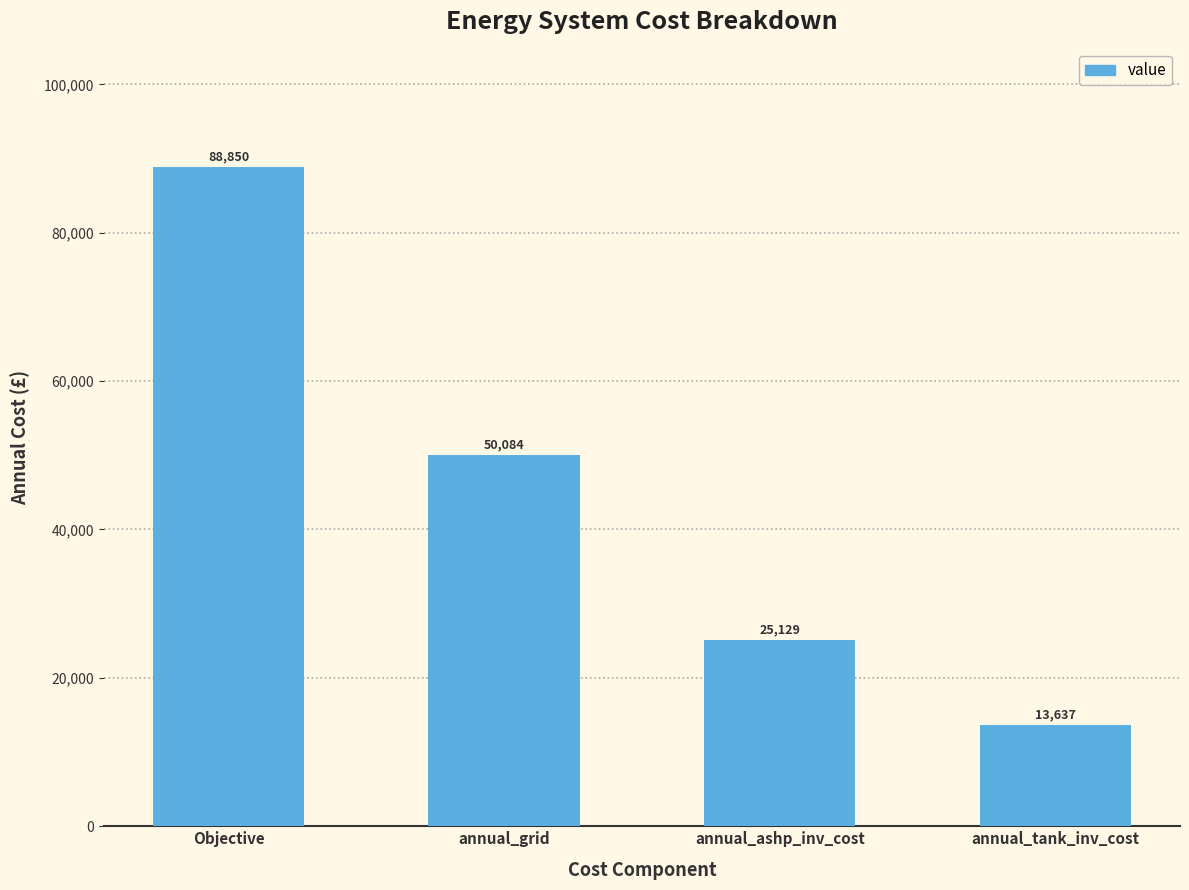

Rank the categories by value from lowest to highest.

annual_tank_inv_cost, annual_ashp_inv_cost, annual_grid, Objective